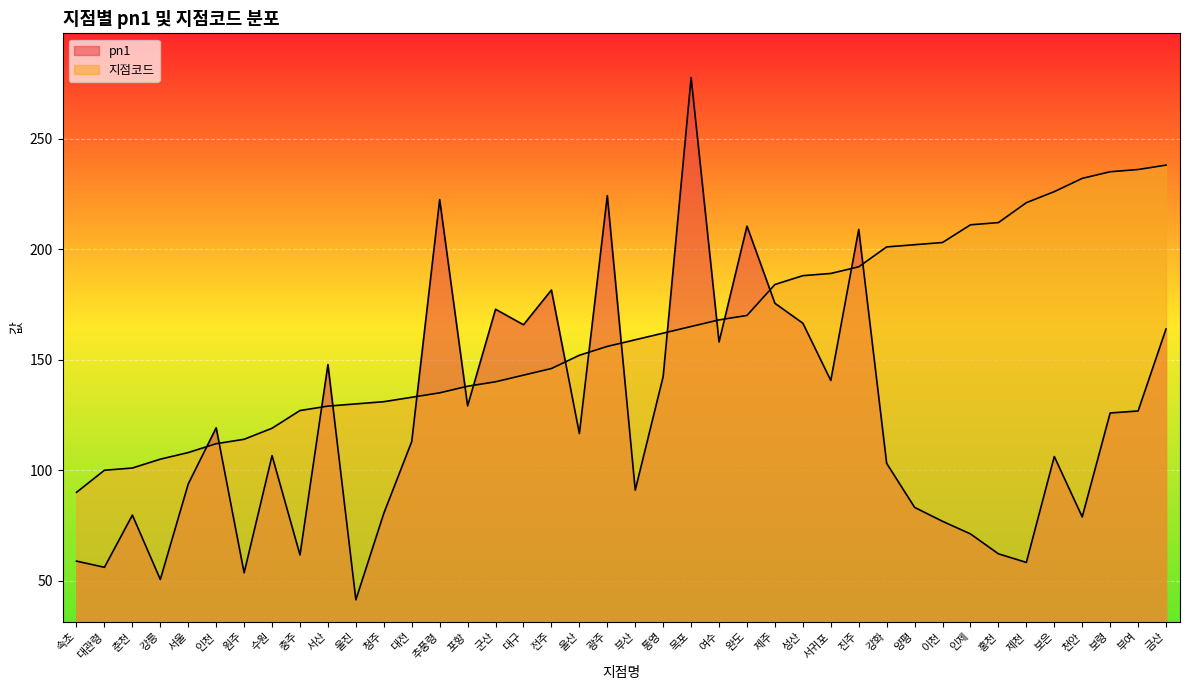

At which category does the chart reach its minimum across all series?

울진